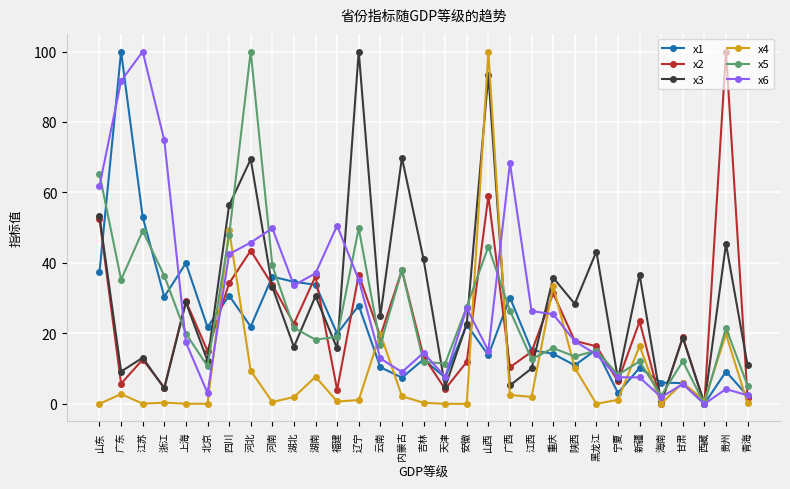

What is the difference between the highest and lowest values at 安徽?

27.6